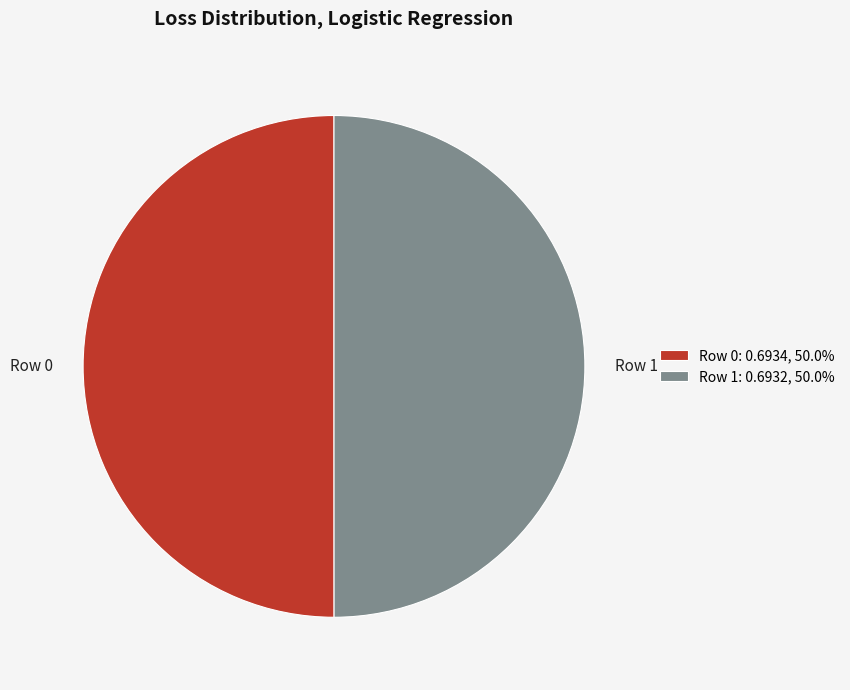

Do Row 1 and Row 0 together represent more than half of the pie?

Yes